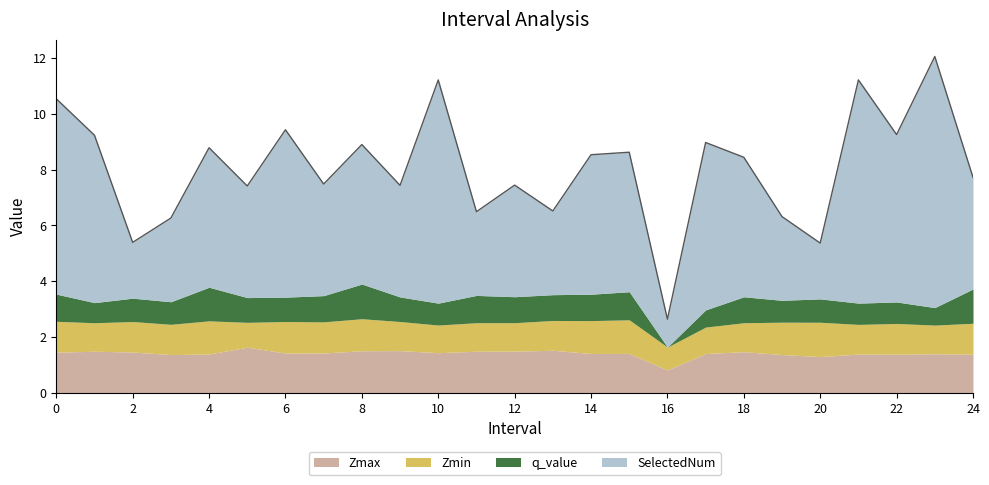

How many interior local valleys does the Zmin series have?

9